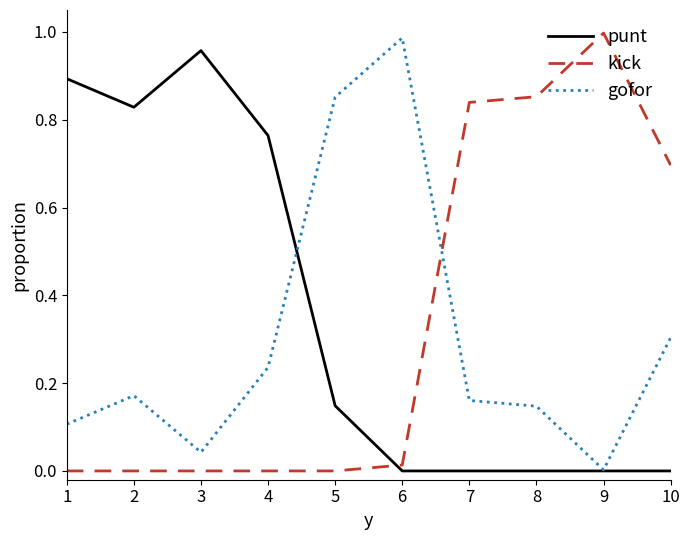

Which category has the highest value in the kick series?

9